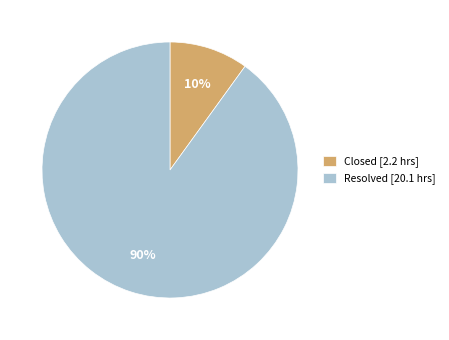

Between Closed [2.2 hrs] and Resolved [20.1 hrs], which is larger?

Resolved [20.1 hrs]